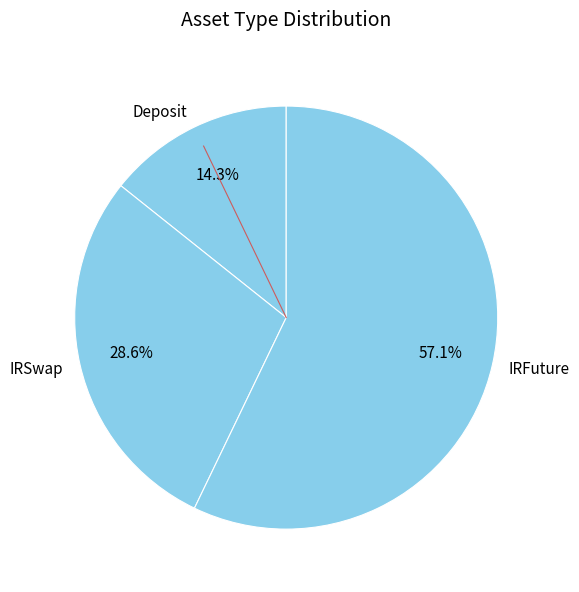

How many slices are in this pie chart?

3